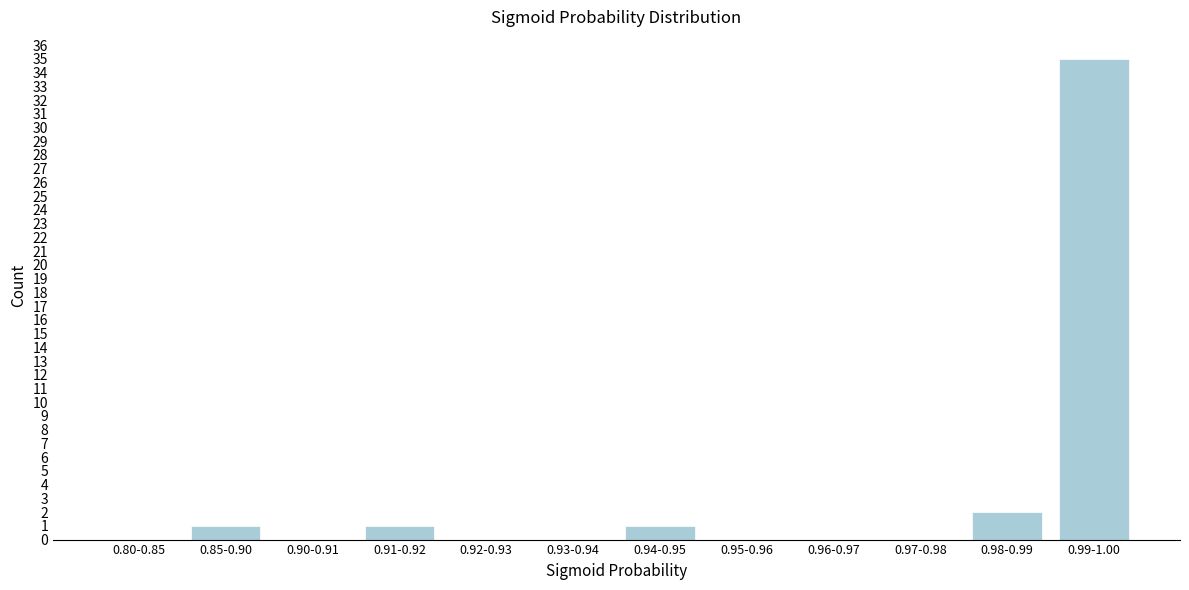

Reading right to left, what are all the values shown in this chart?

0.99-1.00=35	0.98-0.99=2	0.97-0.98=0	0.96-0.97=0	0.95-0.96=0	0.94-0.95=1	0.93-0.94=0	0.92-0.93=0	0.91-0.92=1	0.90-0.91=0	0.85-0.90=1	0.80-0.85=0